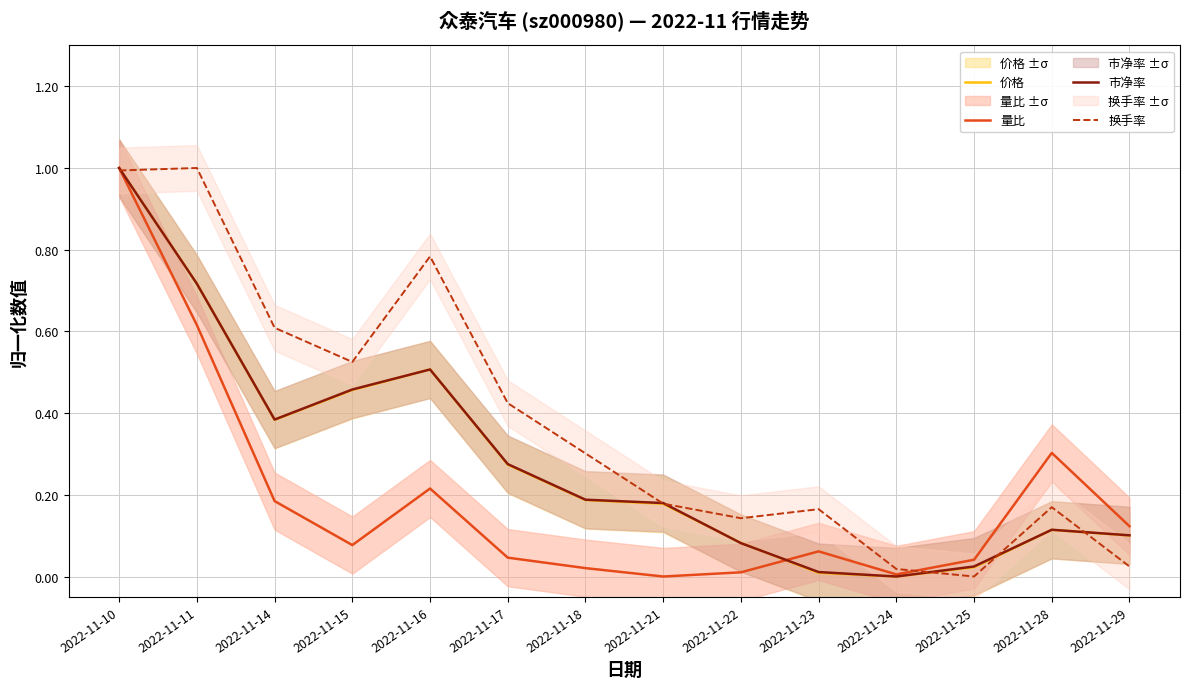

What is the difference between the maximum and minimum values in the 换手率 series?

1.0